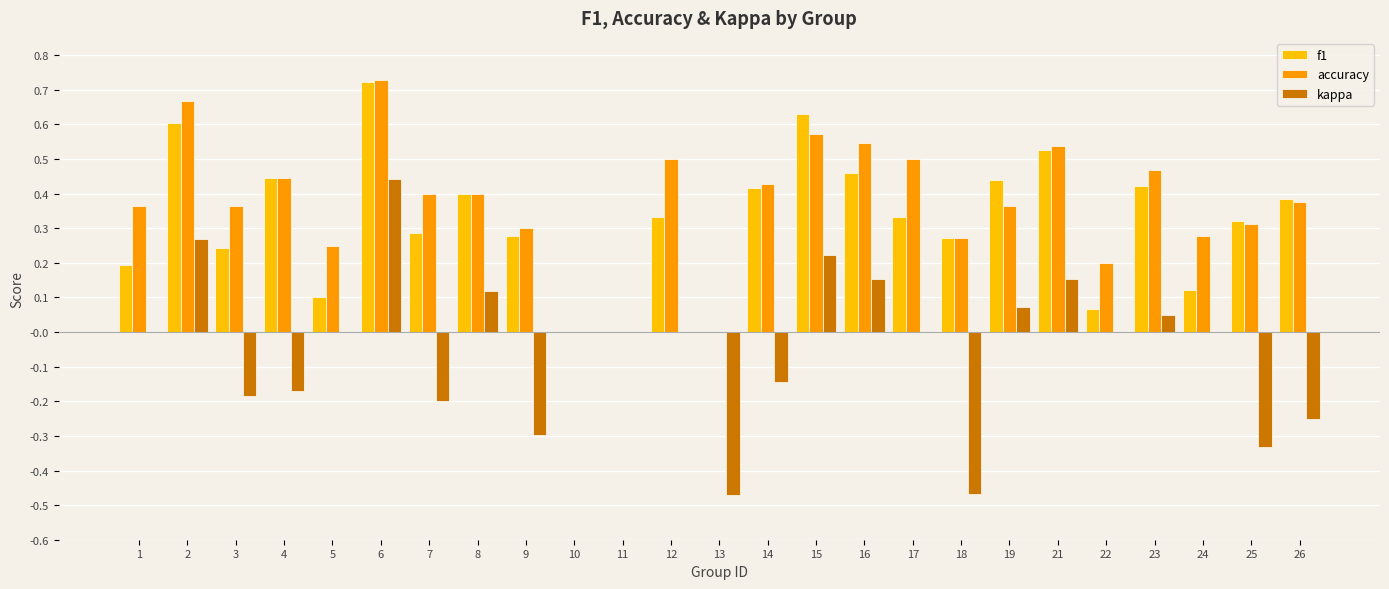

The kappa series shows 0.0 at 23. True or false?

True